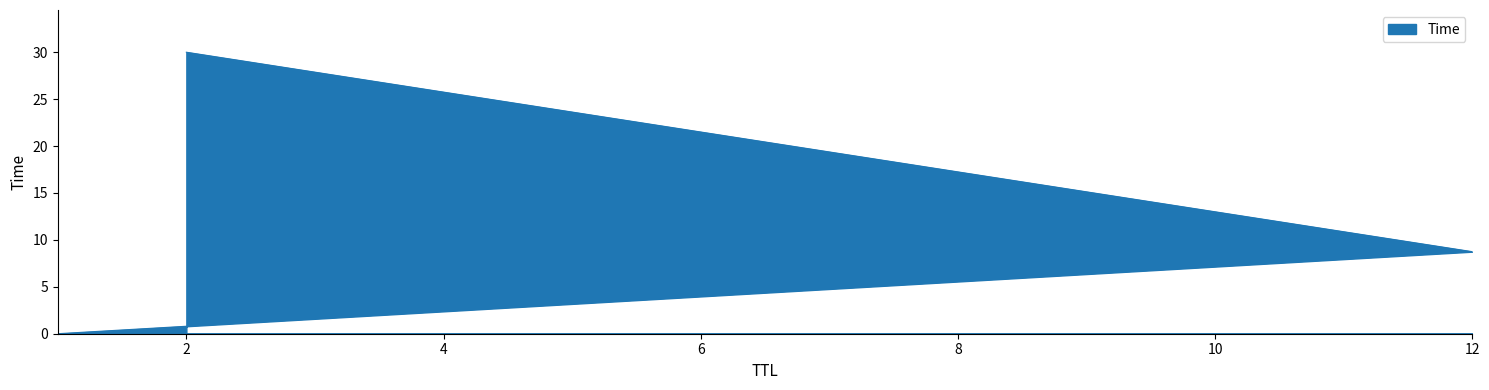

List the labels in order of value, smallest first.

1, 12, 2